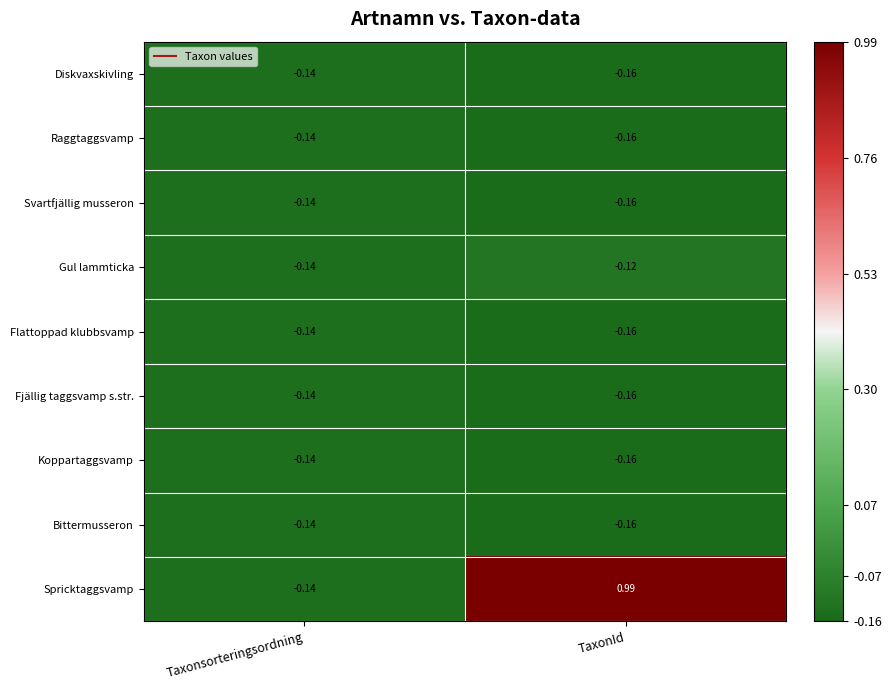

Which series has the widest spread of values?

Spricktaggsvamp